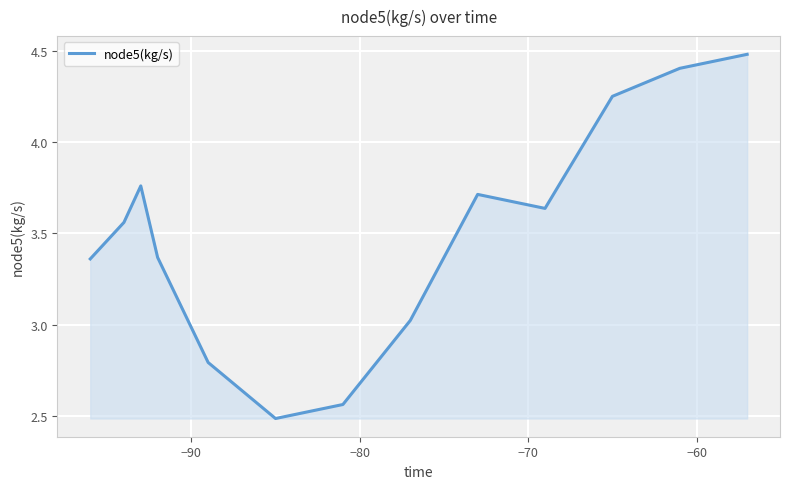

What is the difference between the maximum and minimum values?

2.0